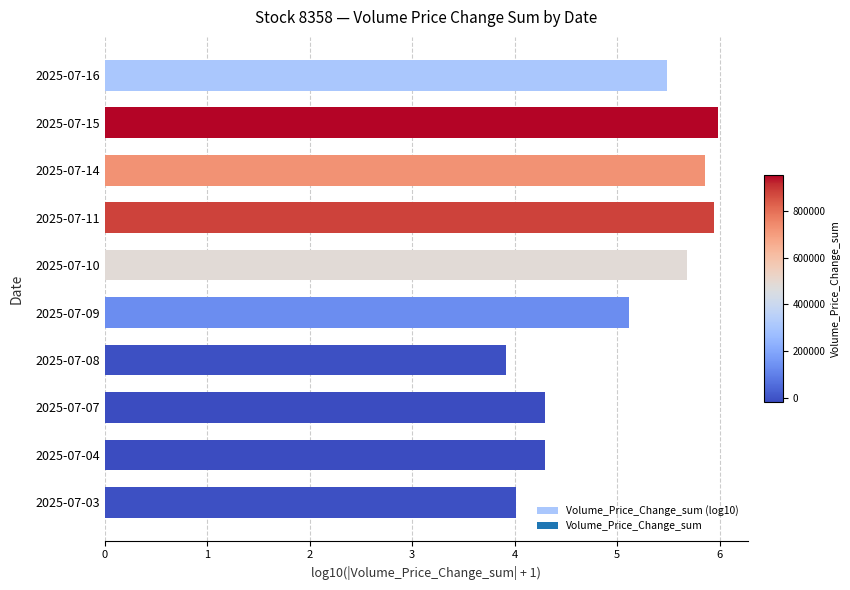

What is the average value?

5.1